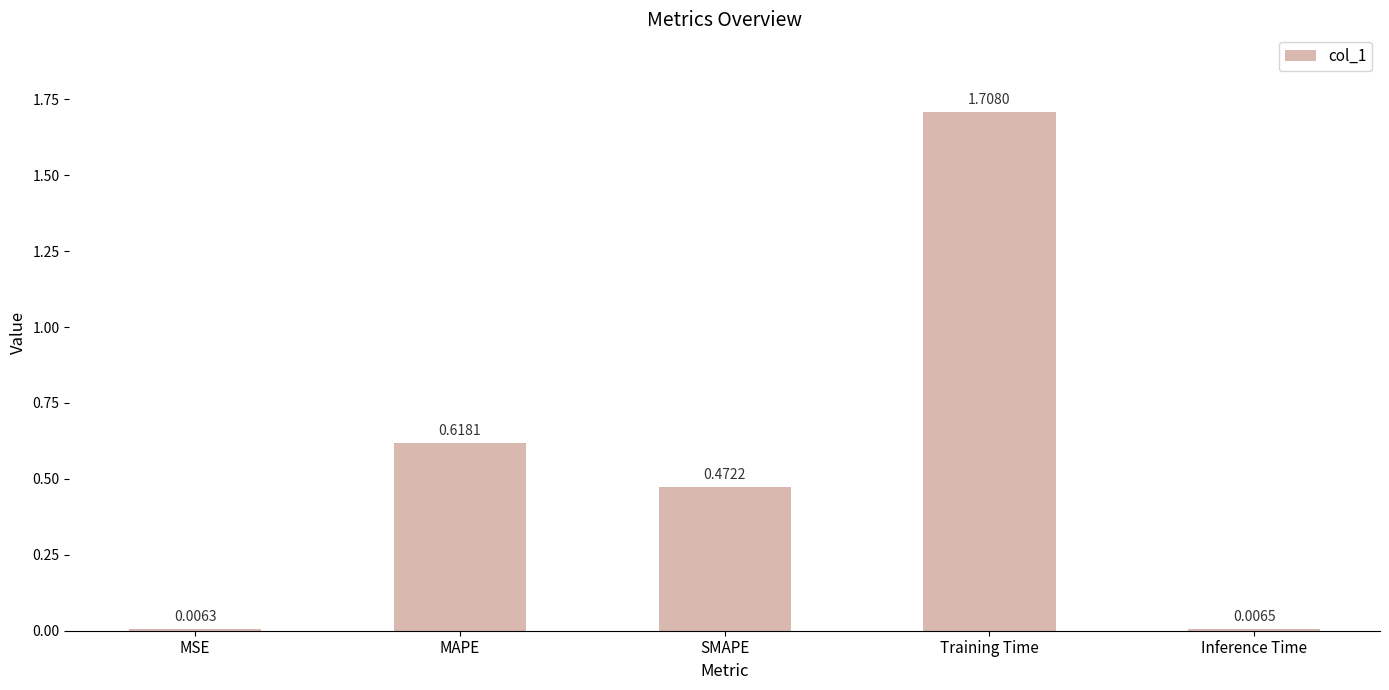

What is the sum of all values?

2.8